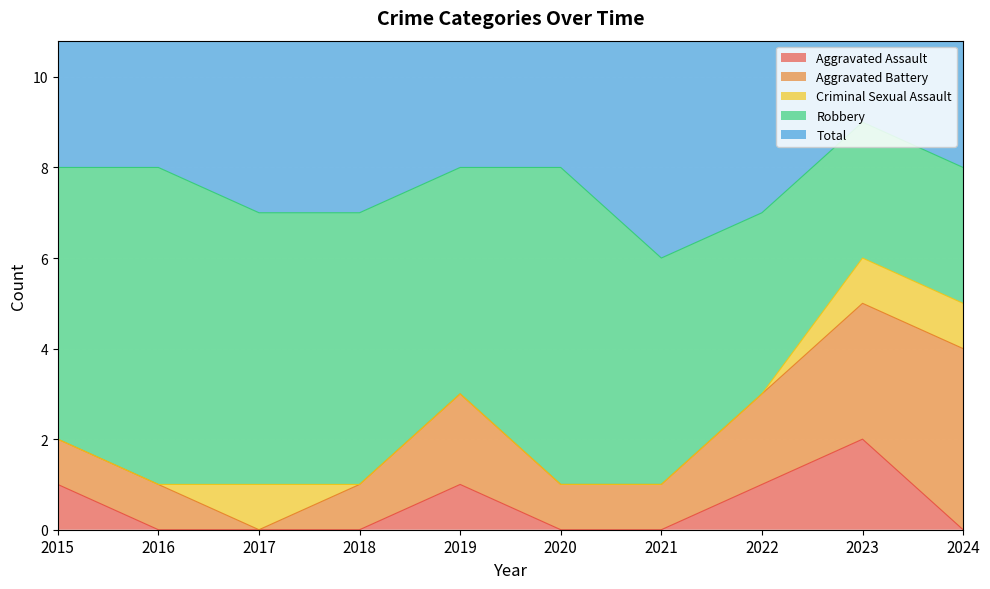

At 2017, list the series in order from largest to smallest.

Total, Robbery, Criminal Sexual Assault, Aggravated Assault, Aggravated Battery